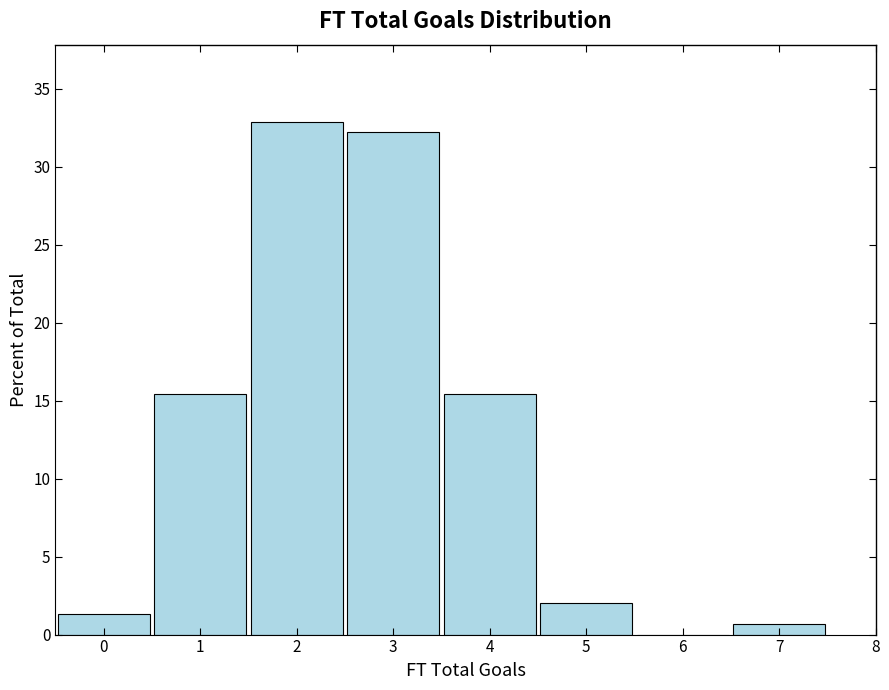

Which range on the x-axis has the tallest bar?

1.5 to 2.5